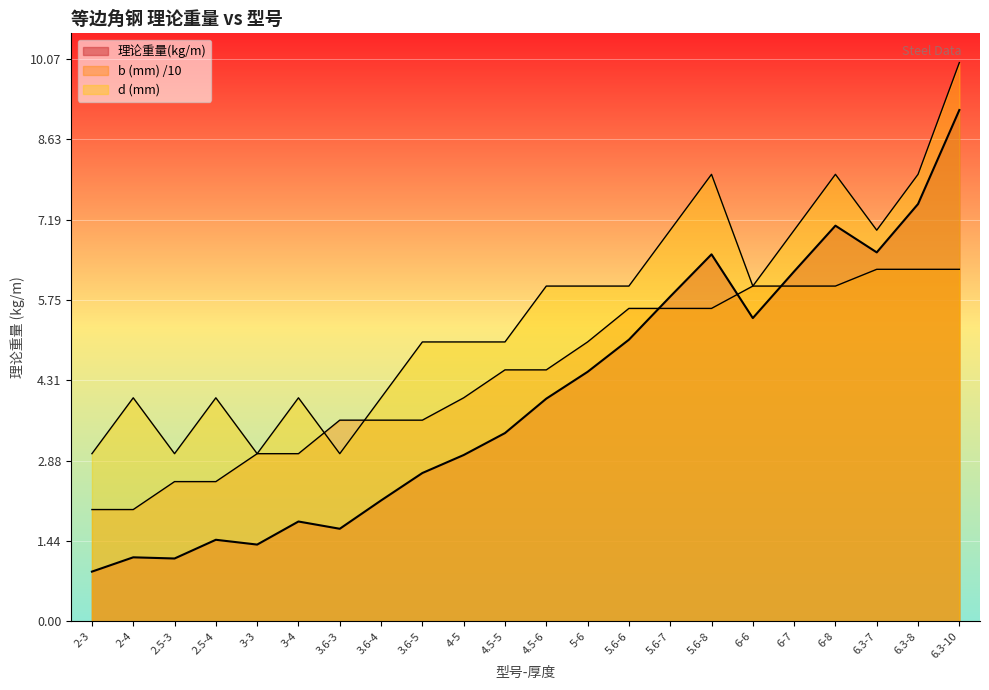

What position from the left is 2.5-3?

3